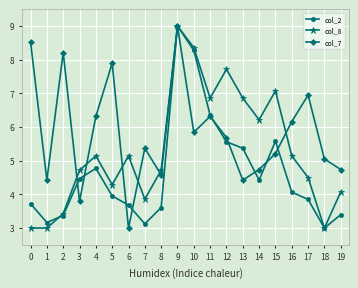

What is the sum of all col_7 values?

116.2